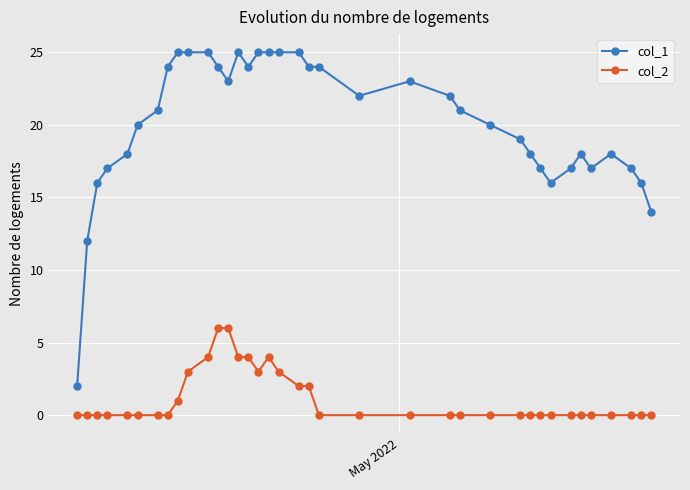

How many lines are shown in the chart?

2